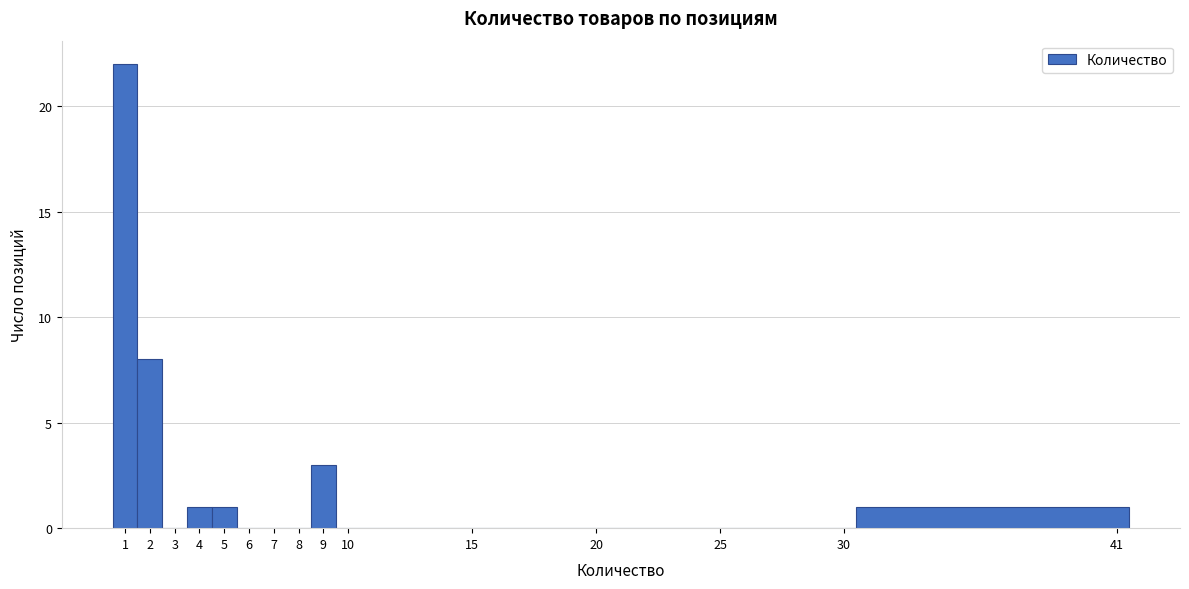

Over which range of the x-axis is the bar tallest?

0.5 to 1.5